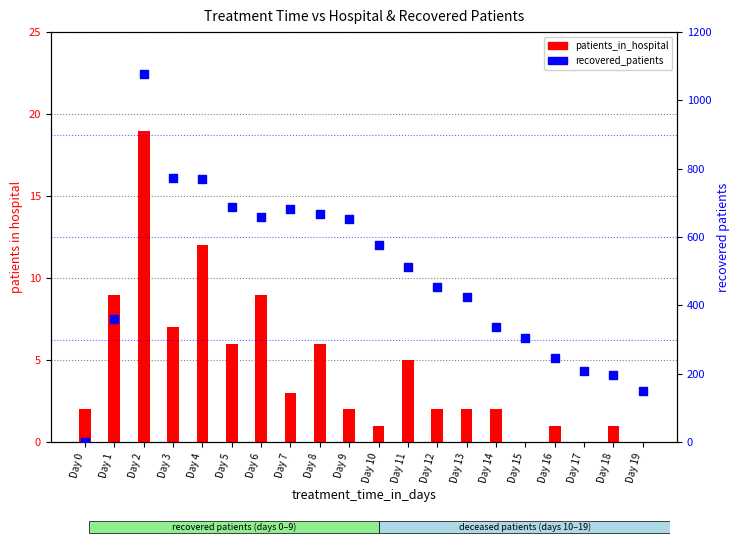

At which category is the sum across all series the highest?

Day 2